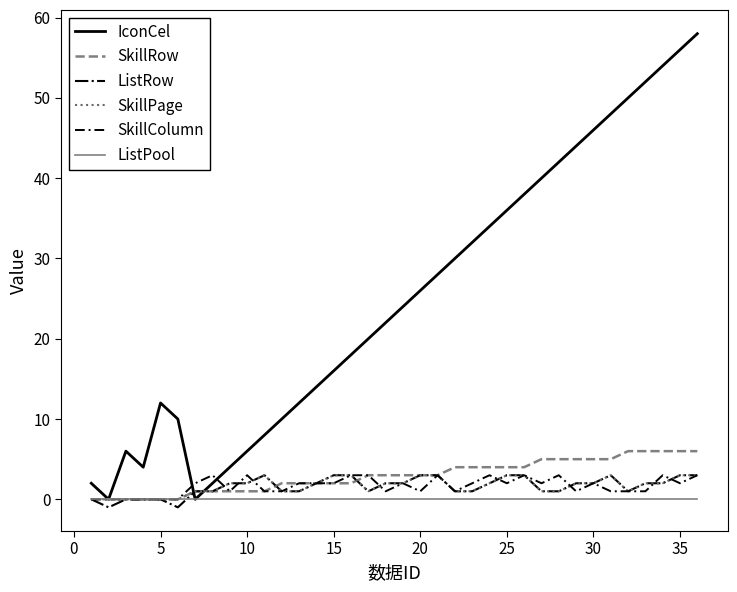

Which series has the largest range (max minus min)?

IconCel